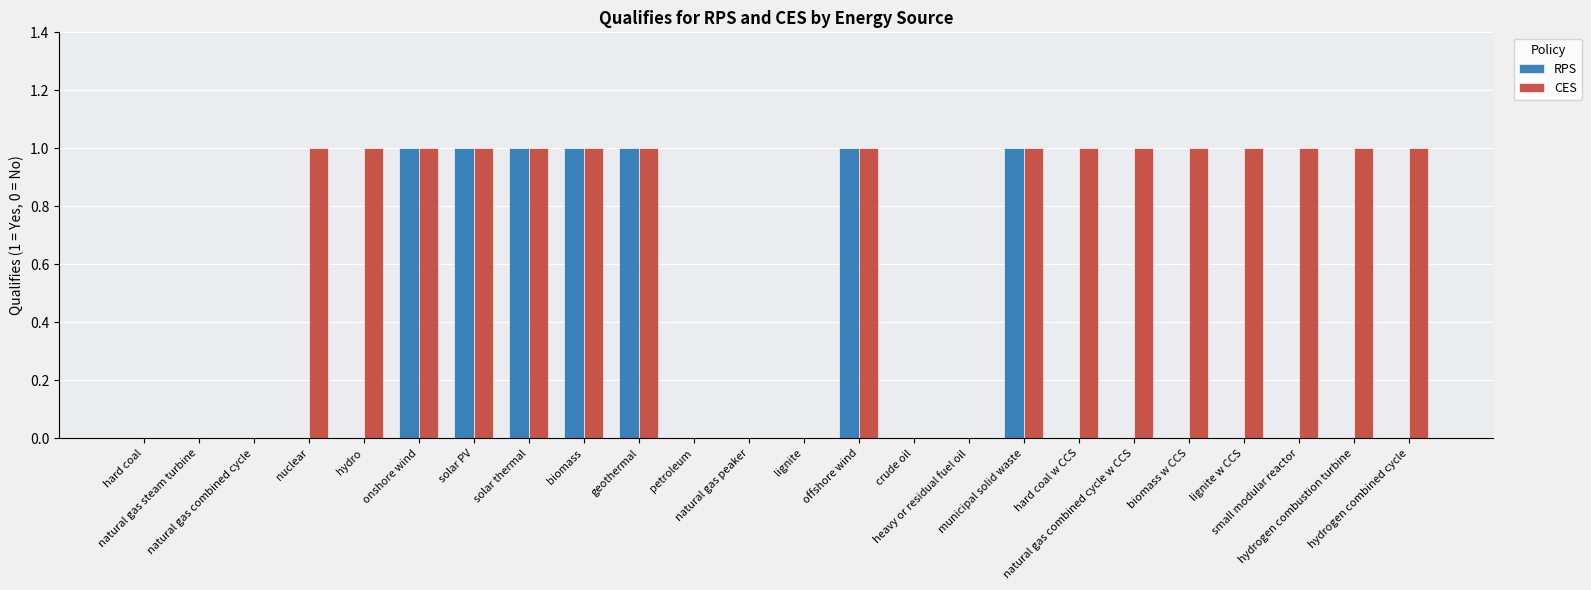

What is the maximum value shown in the chart?

1